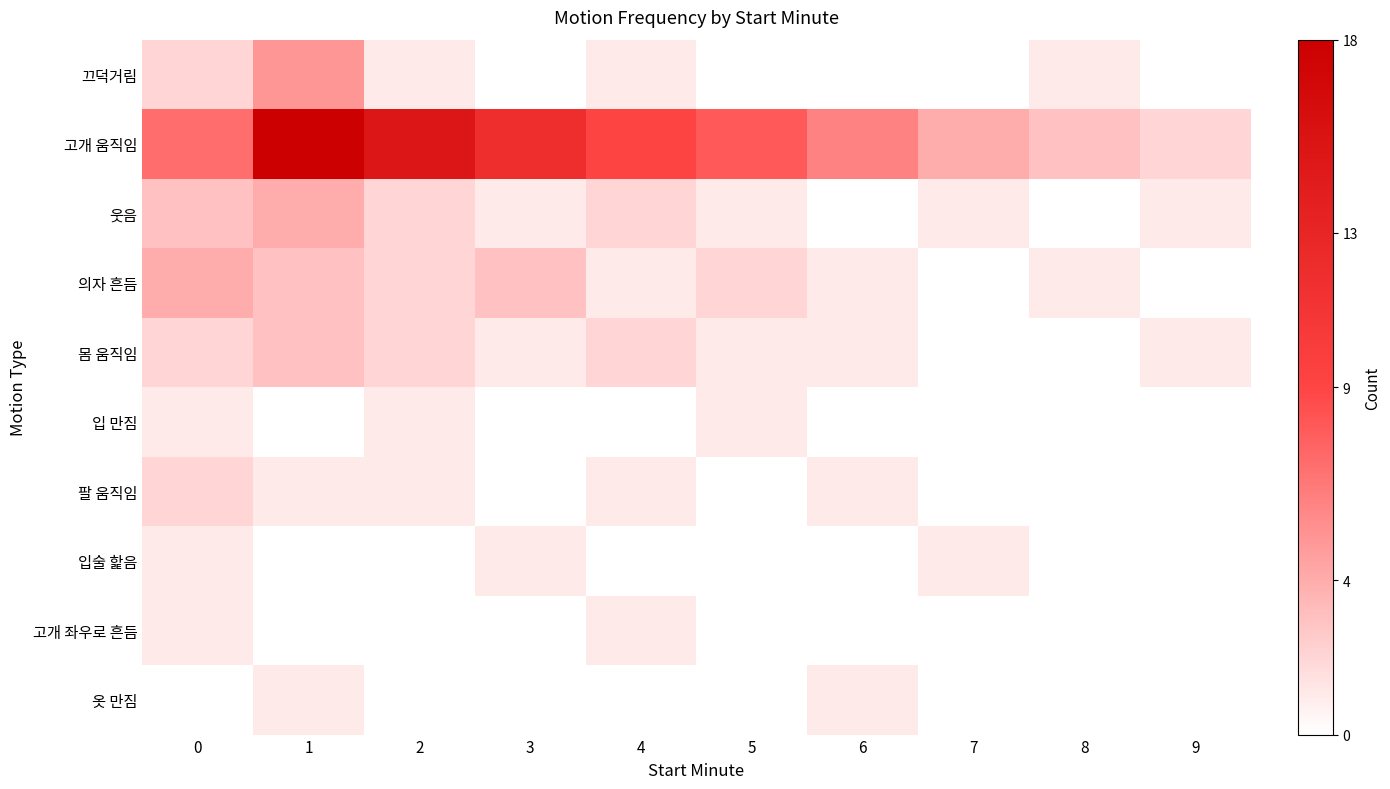

What is the greatest value displayed?

18